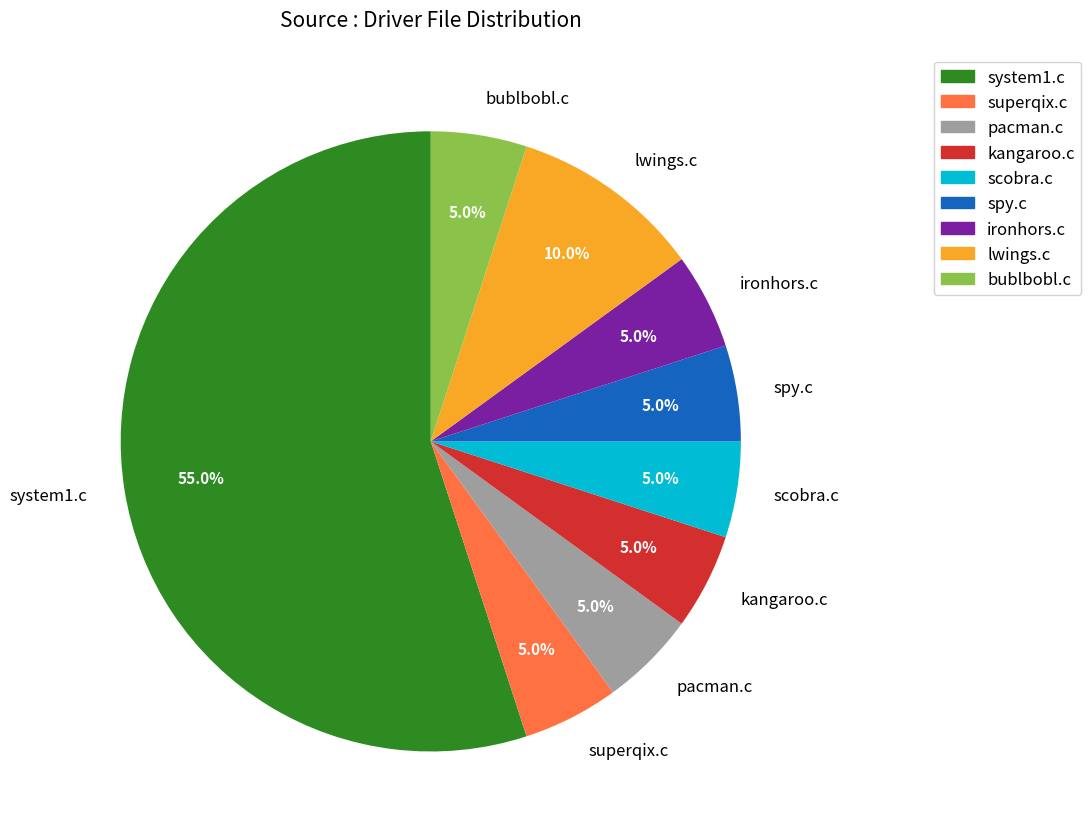

What percentage is NOT represented by pacman.c?

95.0%